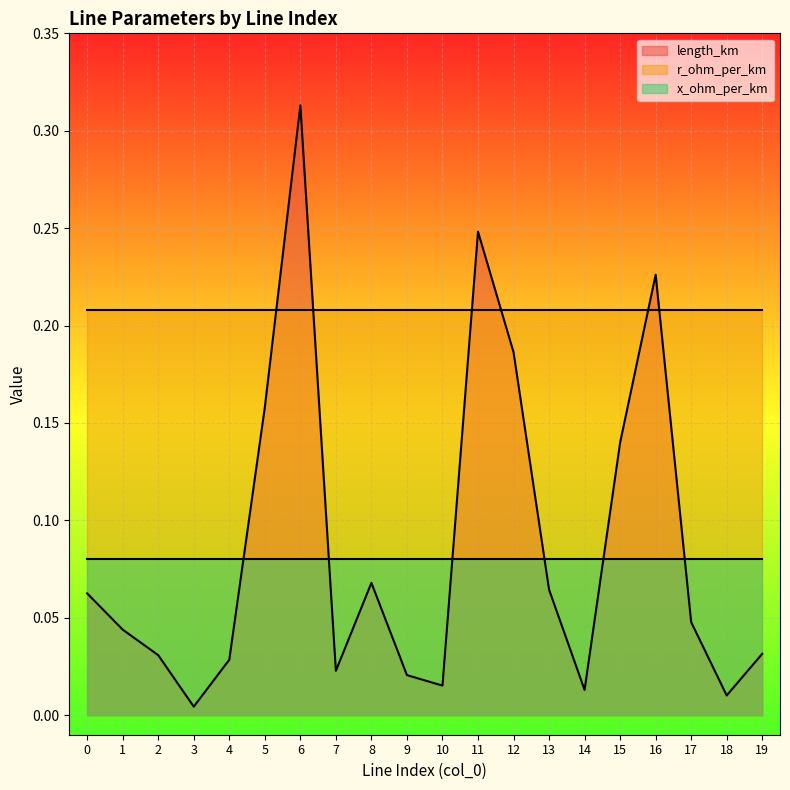

Which series ends up on top after the final intersection of r_ohm_per_km and length_km?

r_ohm_per_km